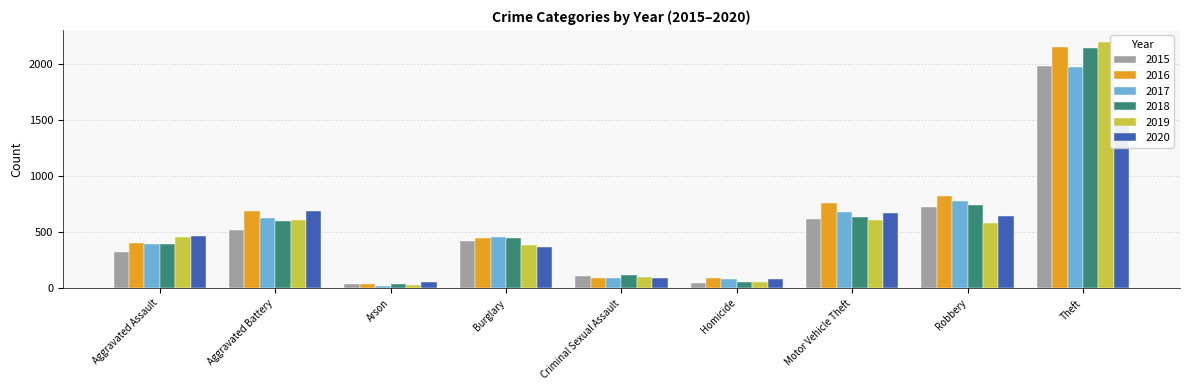

What is the difference between the second highest and minimum values in the 2015 series?

691